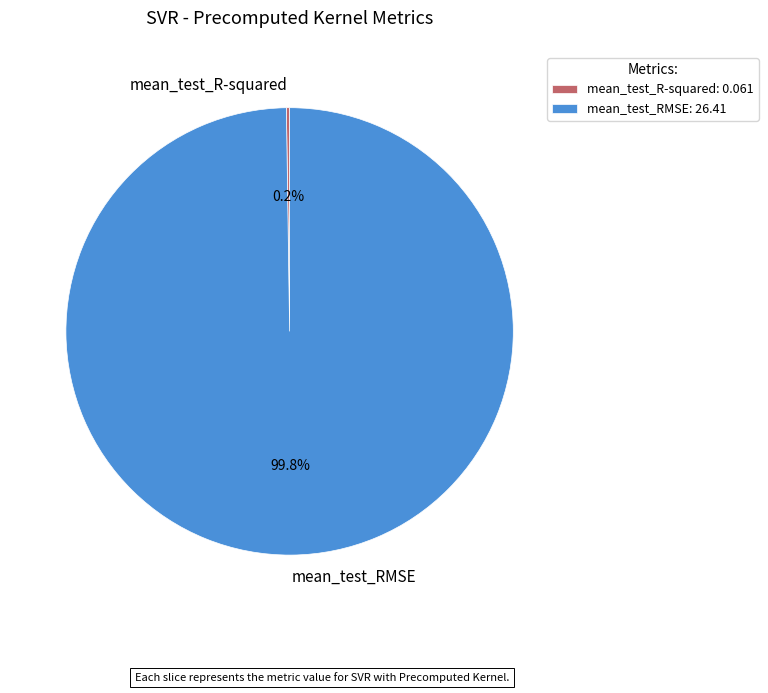

To the nearest percent, what is the average slice percentage?

50%